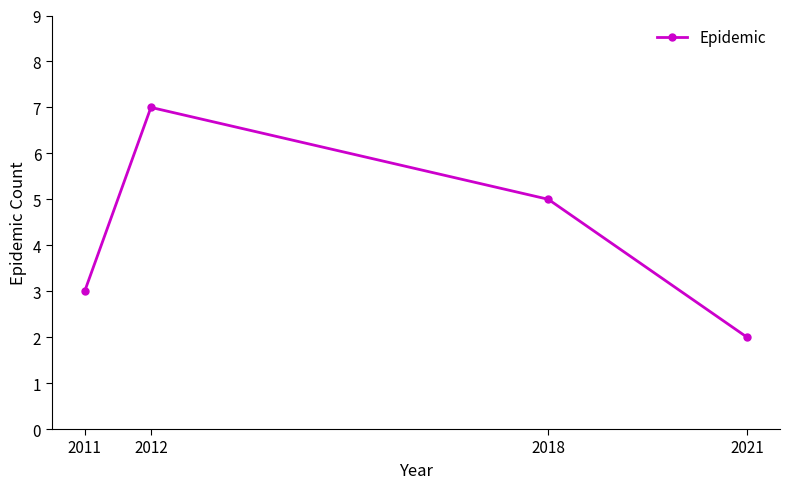

How many values are between 3 and 7?

3